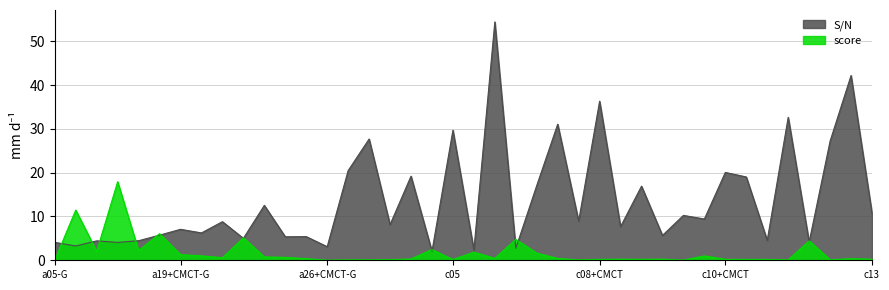

How many data points does each series have?

40